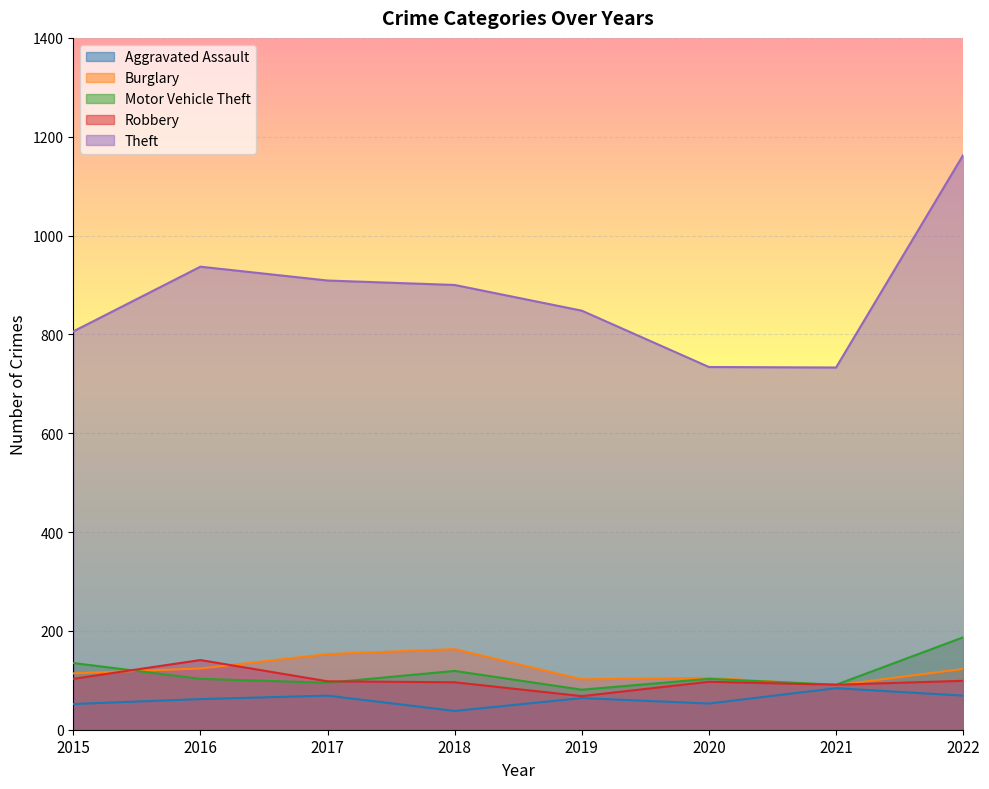

Which has a higher value, 2022 or 2016?

2022